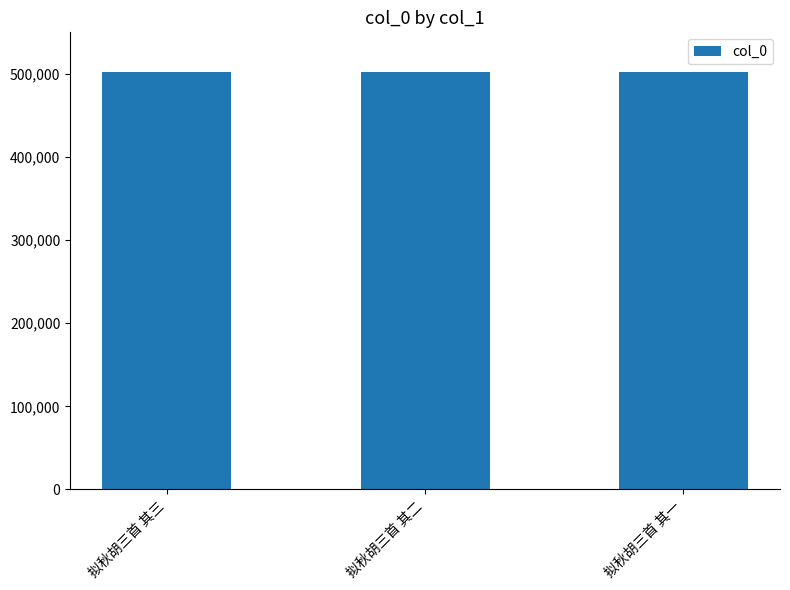

What is the change in value from 拟秋胡三首 其二 to 拟秋胡三首 其一?

-1